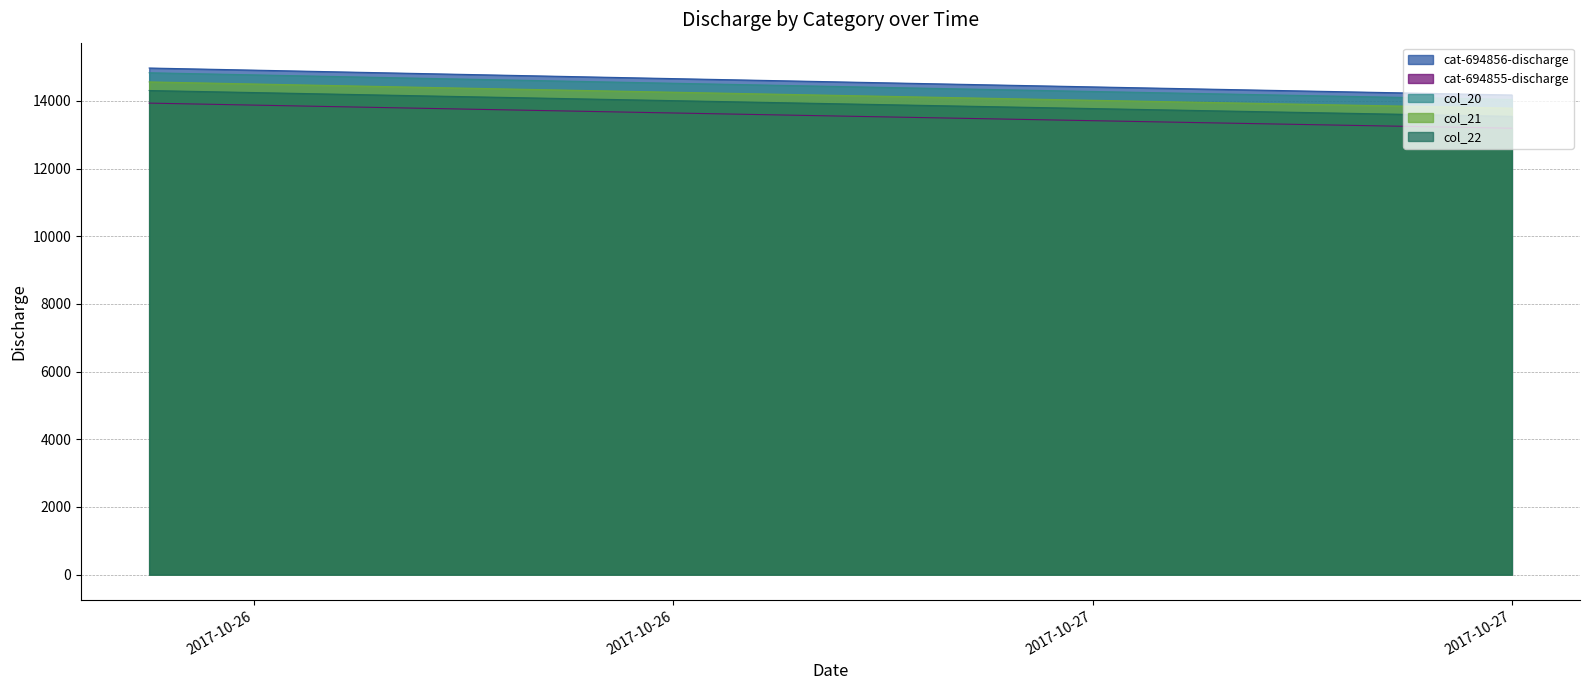

What is the highest value of the col_20 series?

14834.1